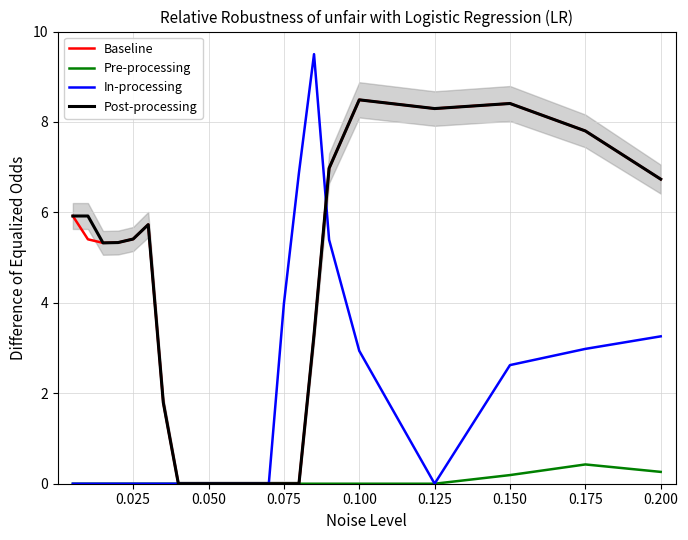

The value of Pre-processing at 0.100 is -0.3. True or false?

False